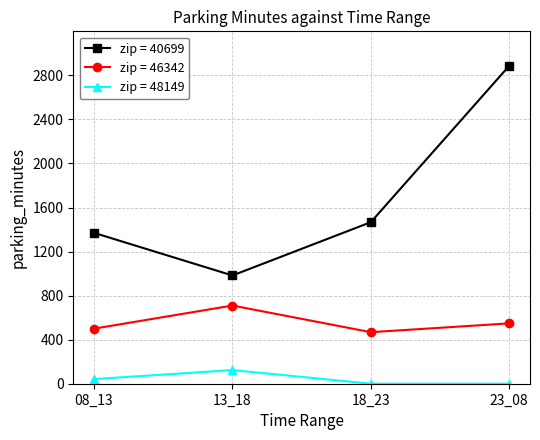

Rank the series at 23_08 from highest to lowest value.

zip = 40699, zip = 46342, zip = 48149